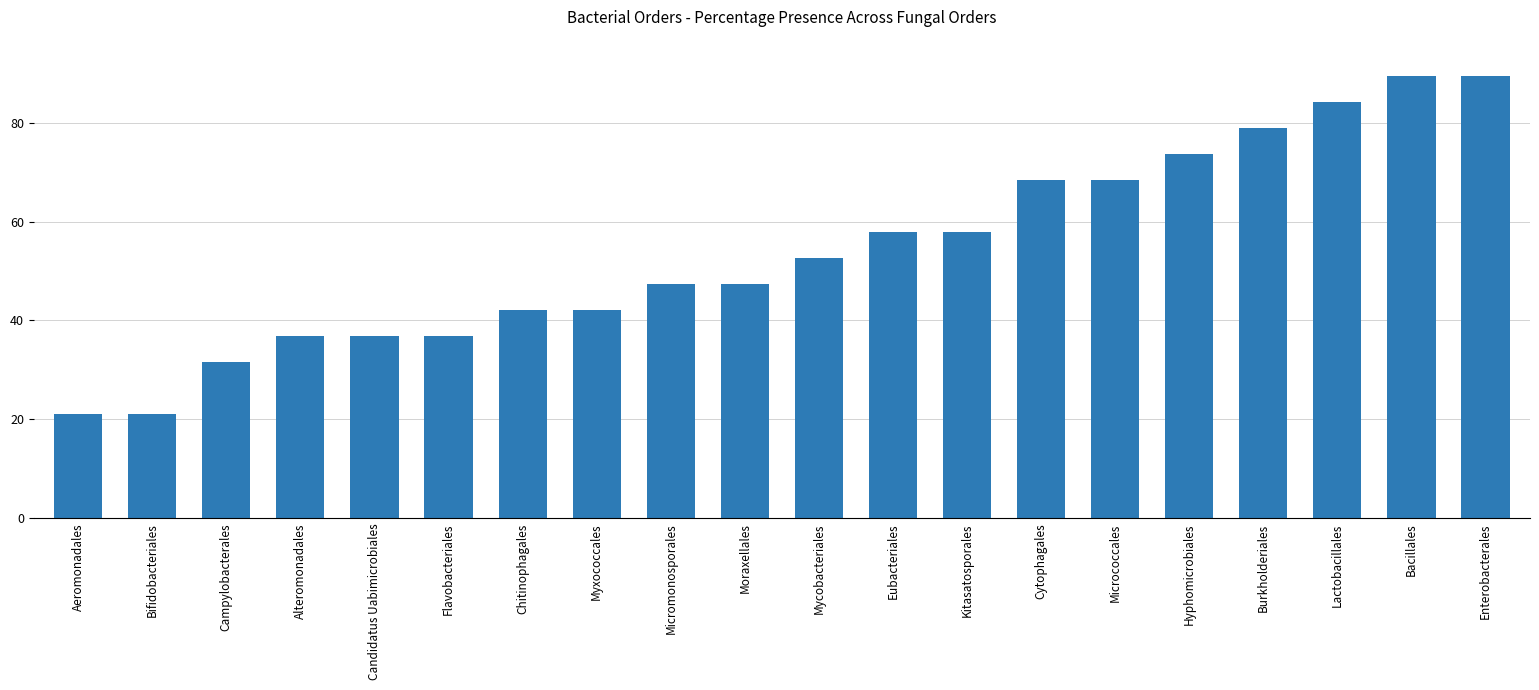

What is the label of the 5th bar from the left?

Candidatus Uabimicrobiales